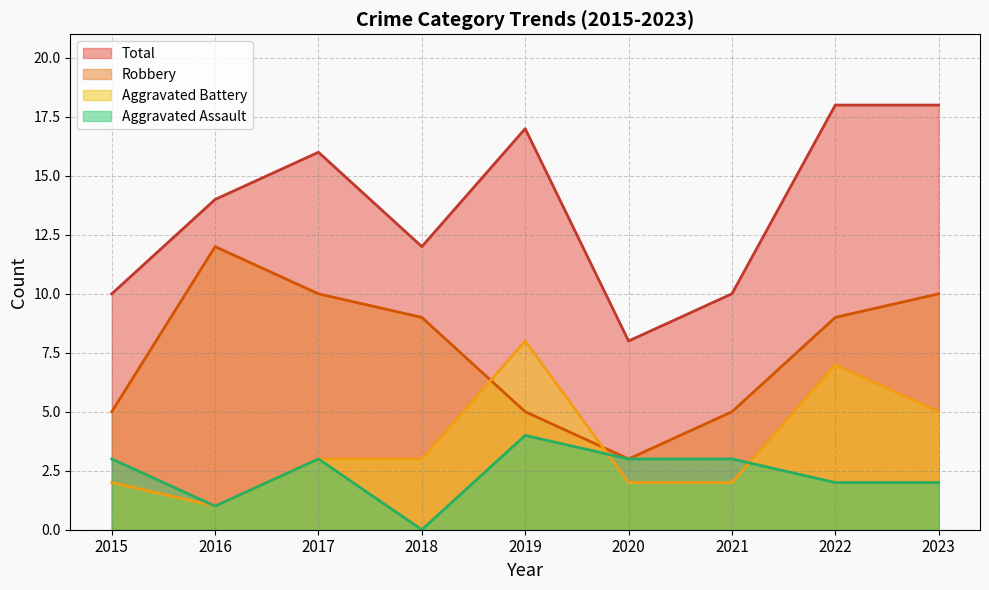

At which label does Robbery reach its minimum?

2020